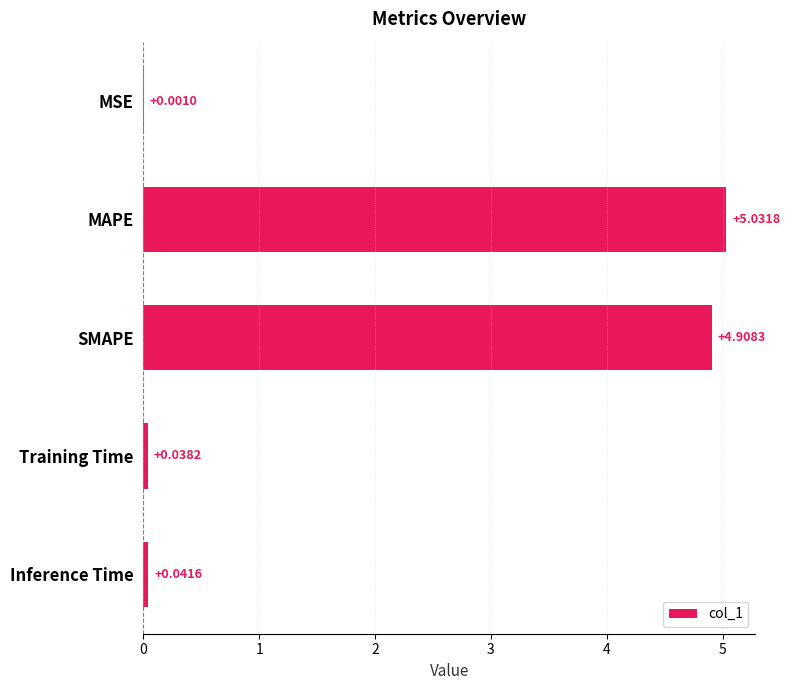

Which category has the highest value across all series?

MAPE